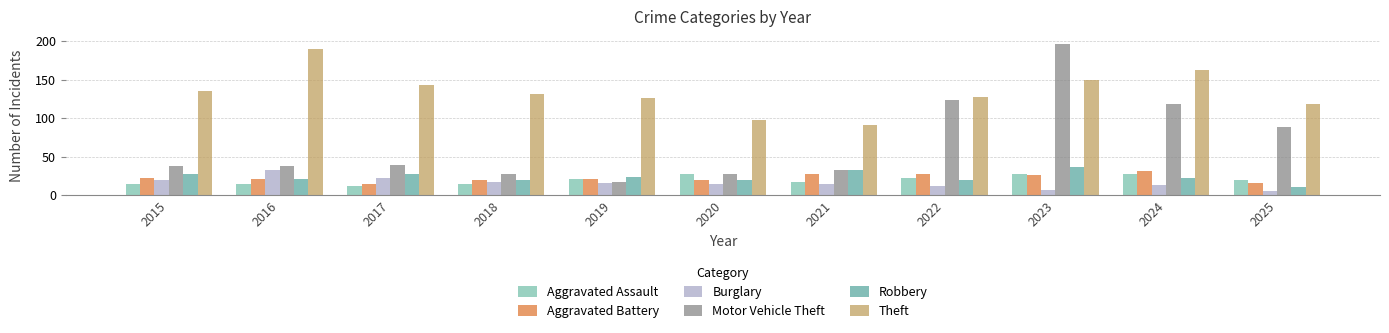

Is it true that Robbery equals 21 at 2016?

True